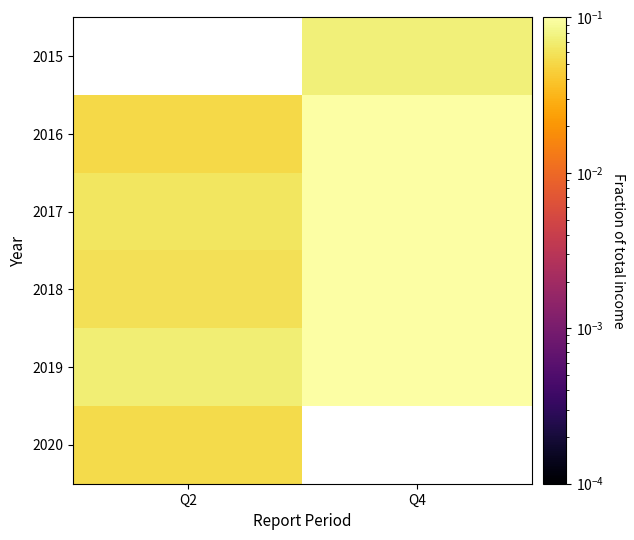

What is the greatest value displayed?

0.2